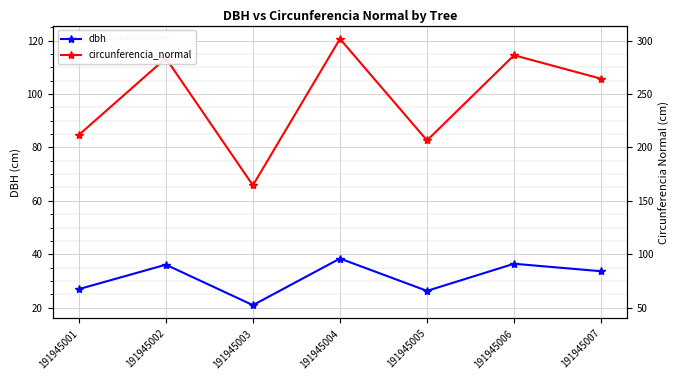

What is the value of the circunferencia_normal point at the 2nd from the left?

113.4